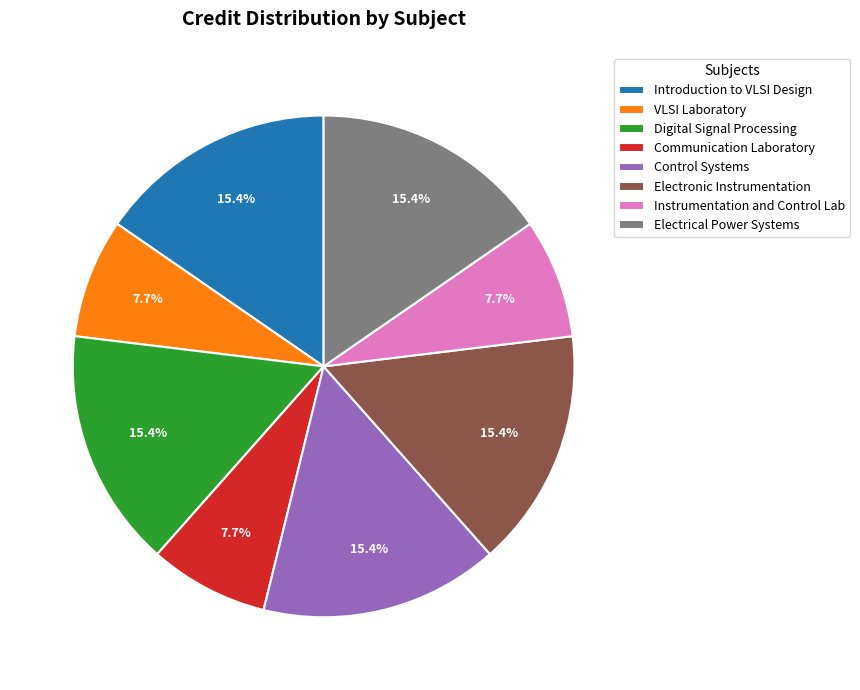

What is the ratio of the value at Instrumentation and Control Lab to the value at Electrical Power Systems?

0.5